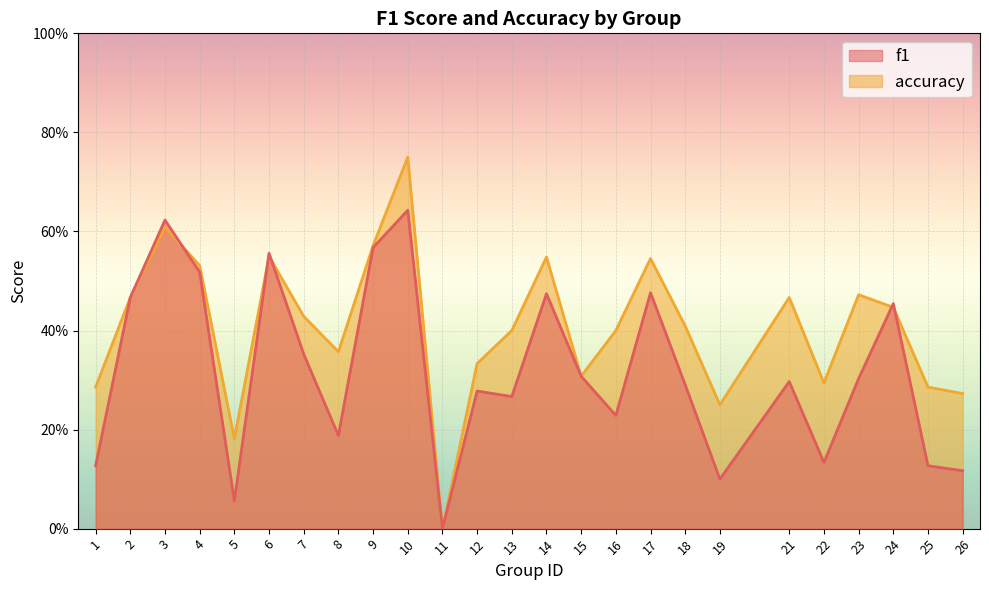

What is the approximate value of f1 at 23?

0.3